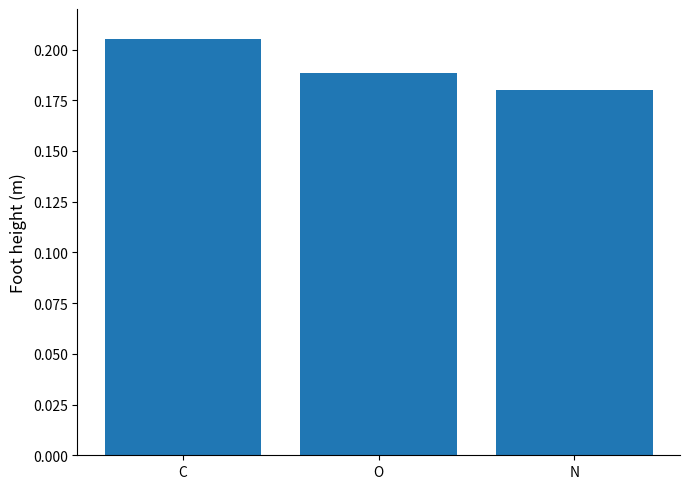

What position from the left is C?

1